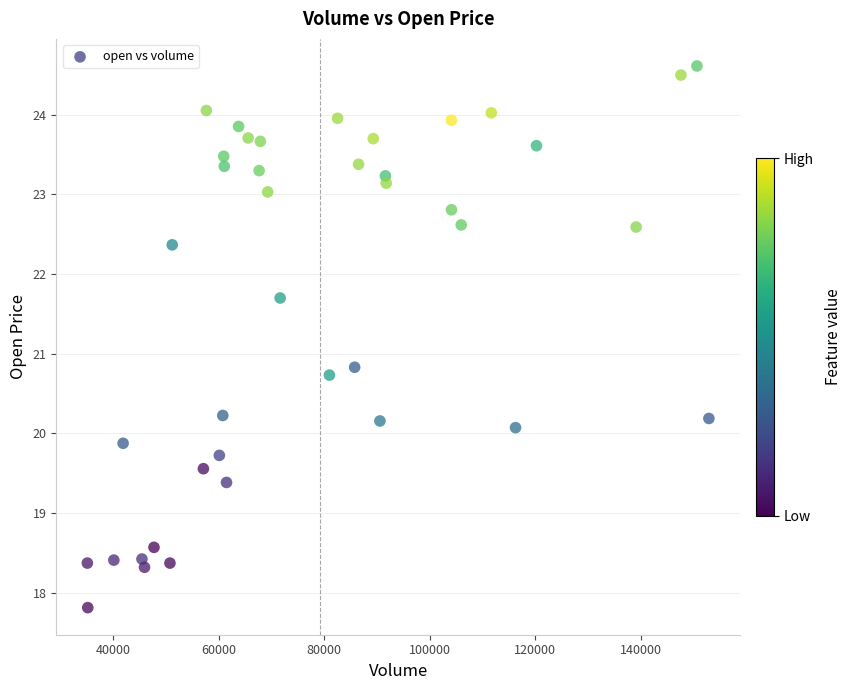

What Y value in the scatter plot is closest to 21?

20.8